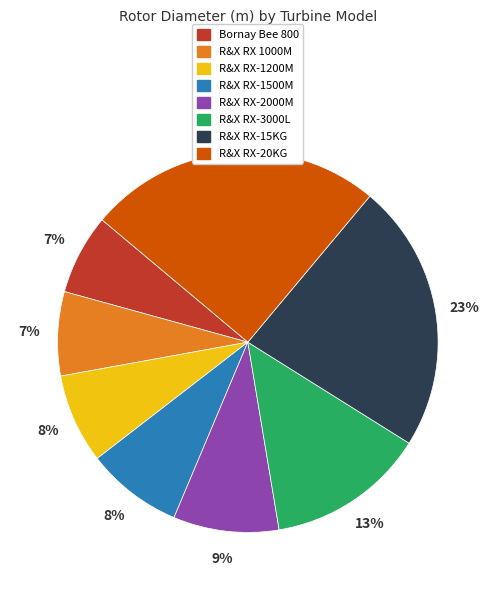

What is the ratio of the value at R&X RX-3000L to the value at R&X RX 1000M?

1.9